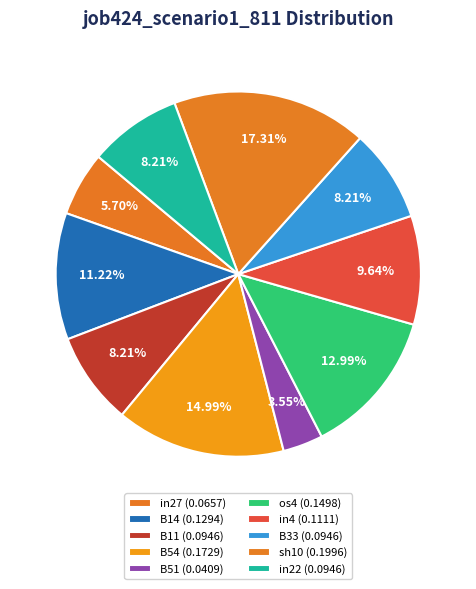

Is there any slice that represents more than half of the pie?

No